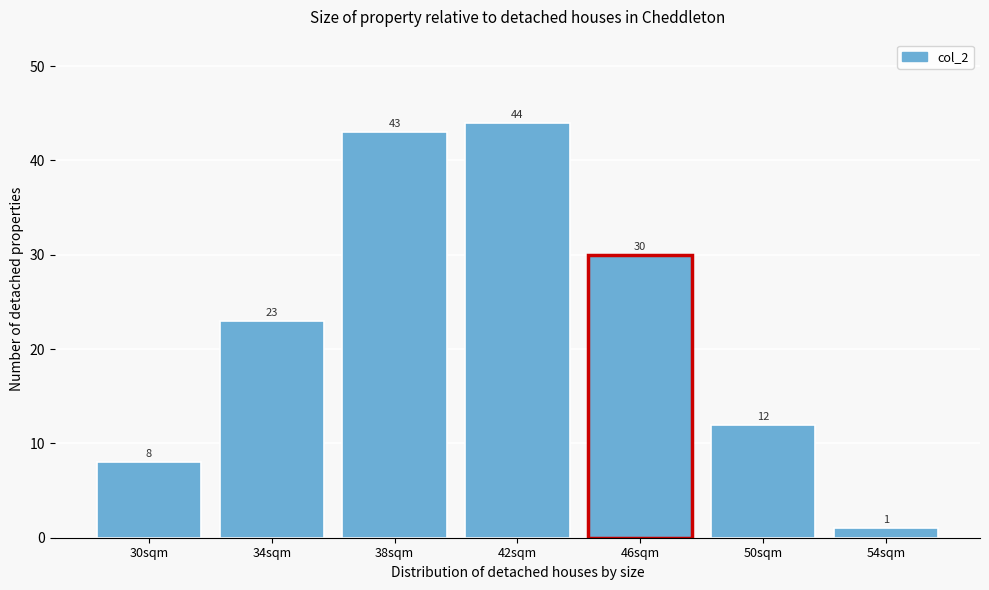

Reading right to left, transcribe all the data shown in this chart.

1	12	30	44	43	23	8